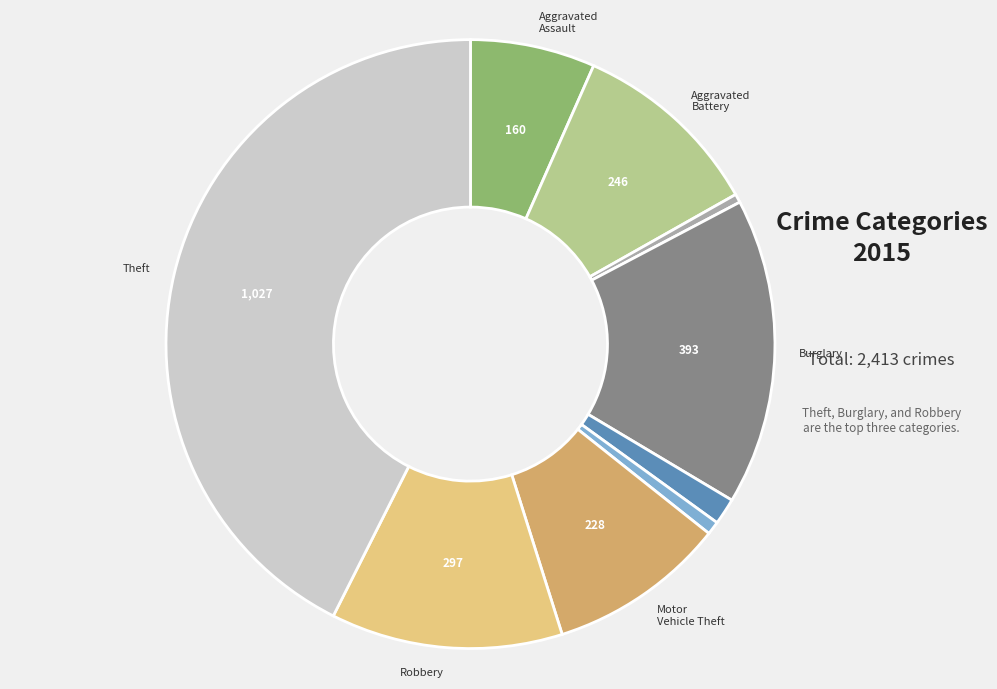

Is there a majority slice in this chart?

No